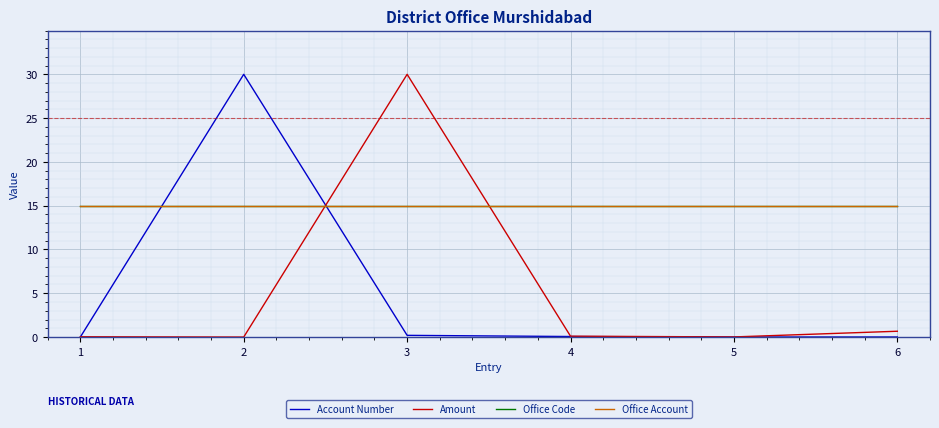

The value of Office Account at 3 is 19.7. True or false?

False